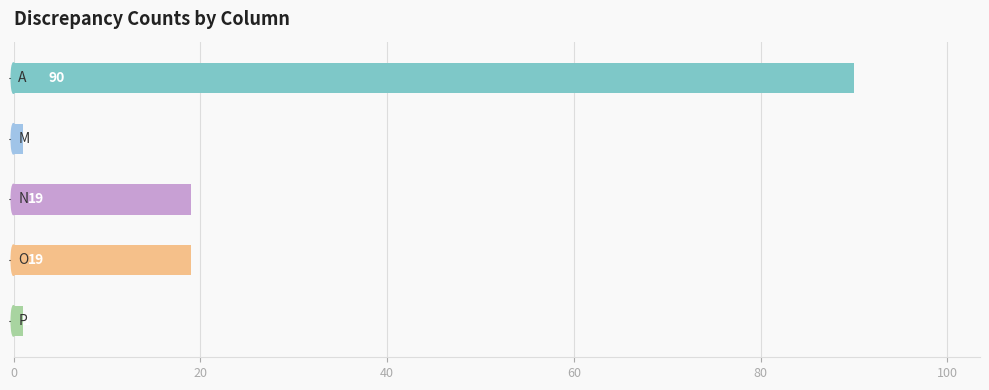

What is the difference between the maximum and minimum values?

89